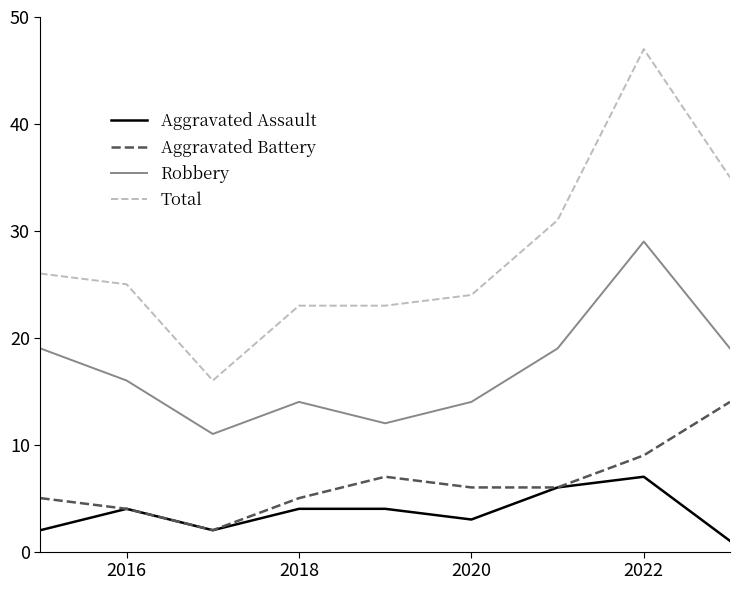

What is the greatest value displayed?

47